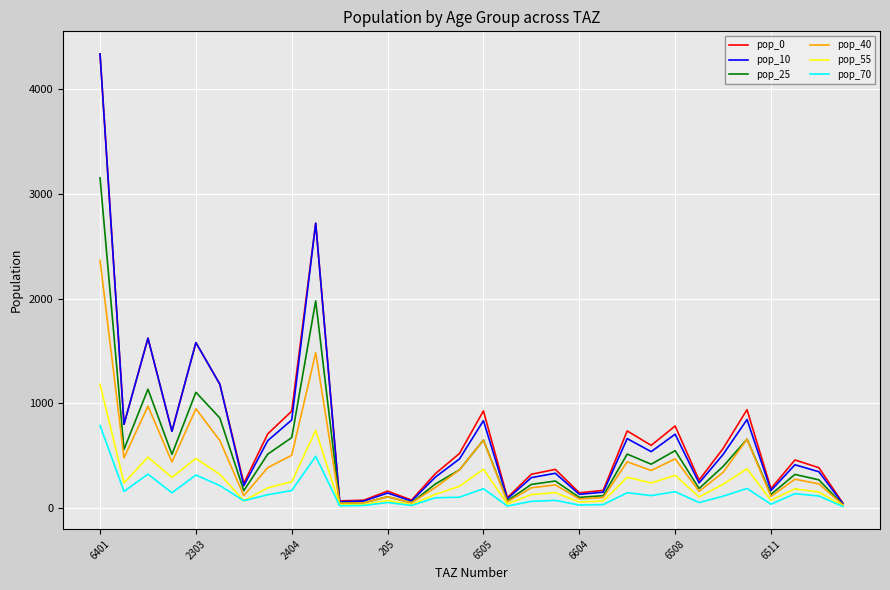

What is the difference between the second highest and minimum values in the pop_10 series?

2678.7